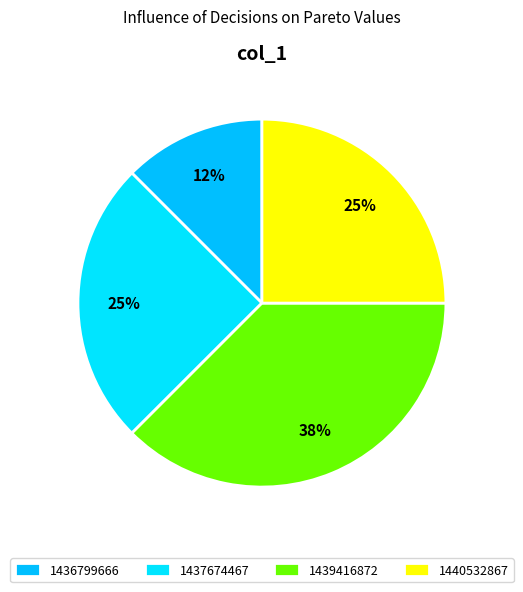

How much of the chart is everything except 1437674467?

75.0%